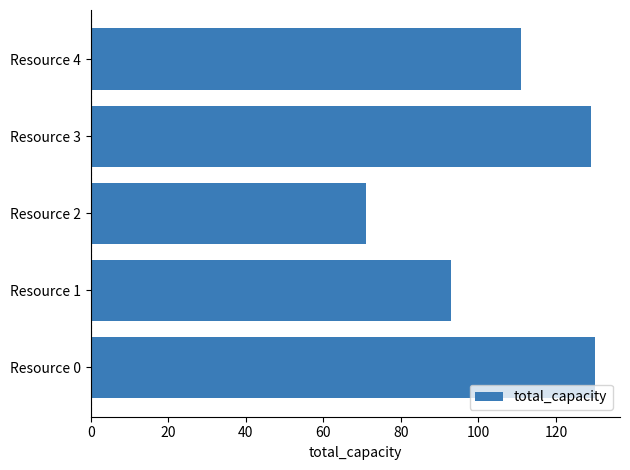

Which has a higher value, Resource 4 or Resource 1?

Resource 4